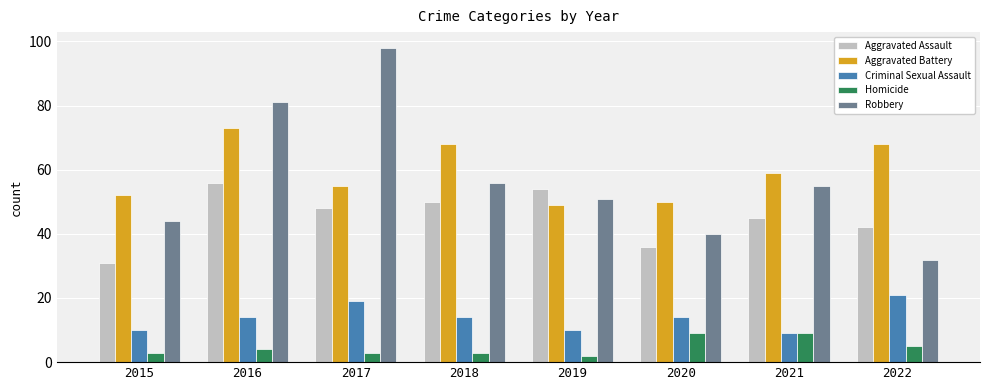

At which label does Aggravated Assault reach its peak?

2016